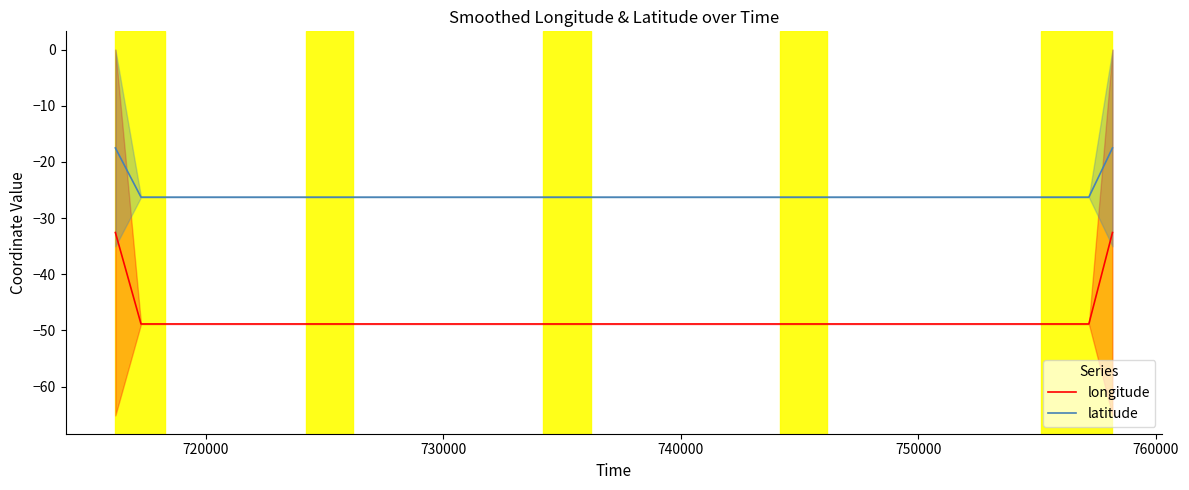

True or false: latitude and longitude cross at least once.

False